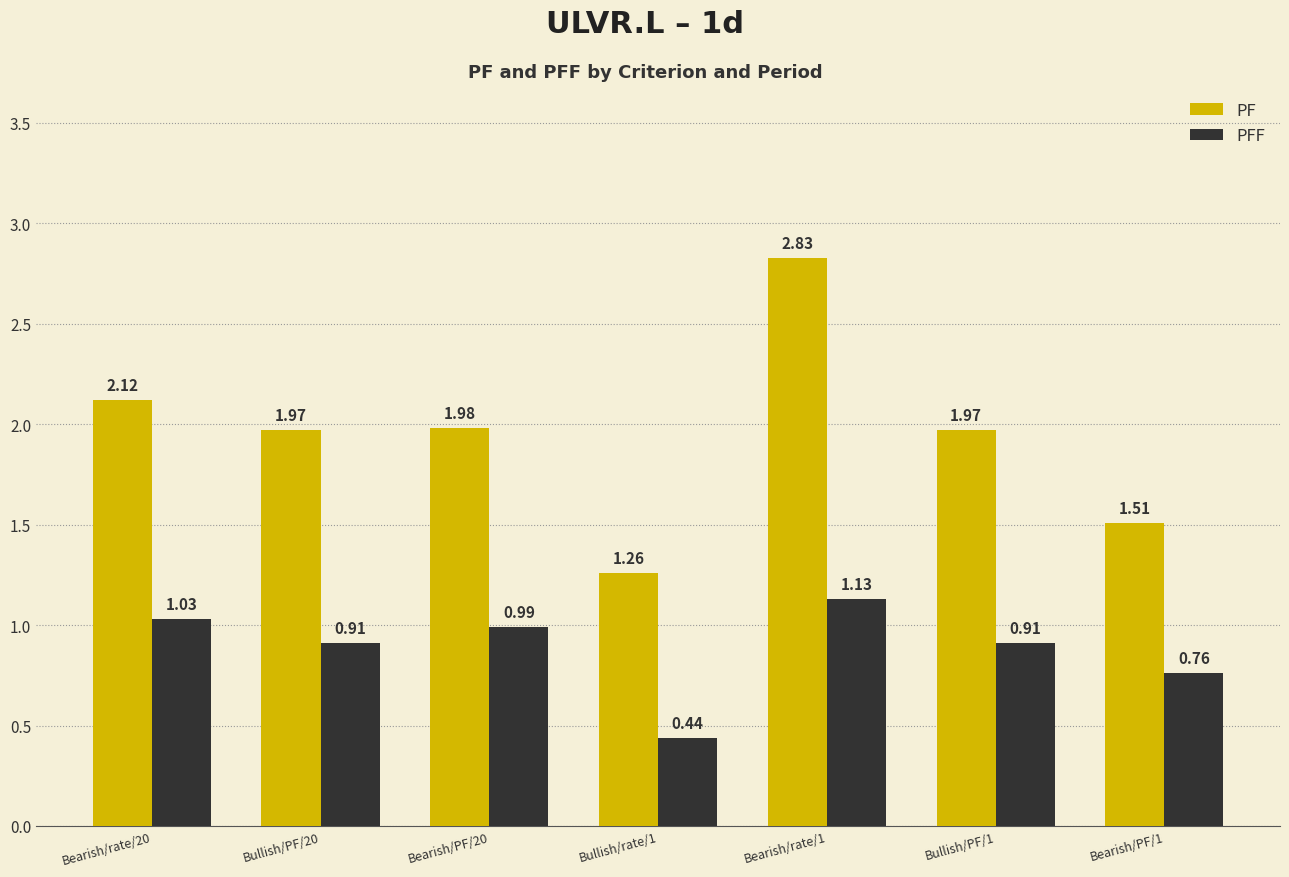

How many bars are there in total?

14